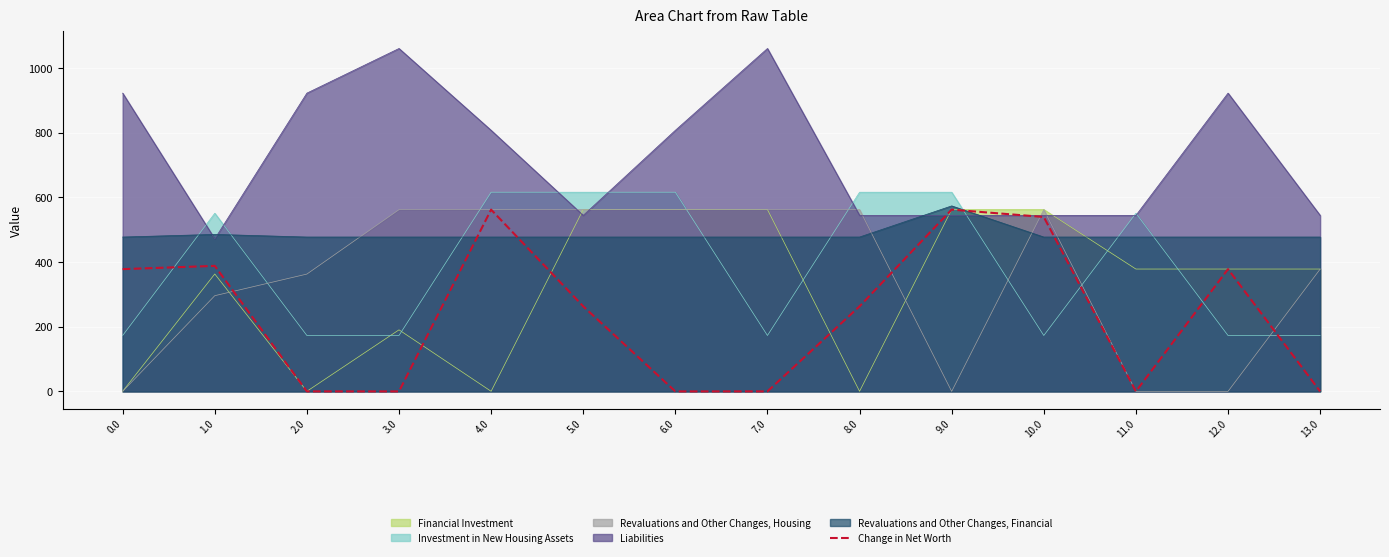

What is the average value?

238.1